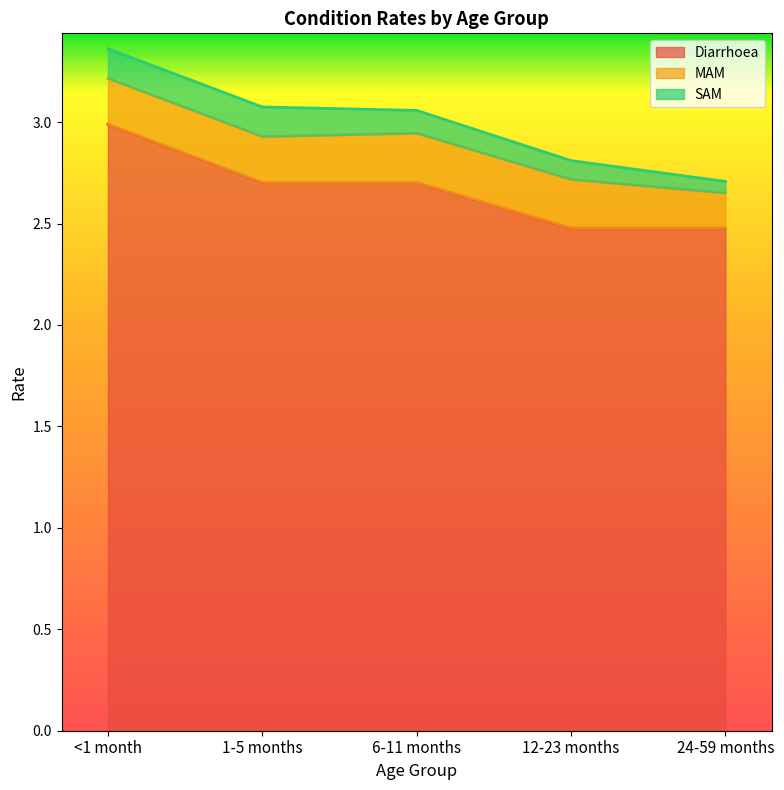

What are all the series names shown in the legend?

Diarrhoea, MAM, SAM